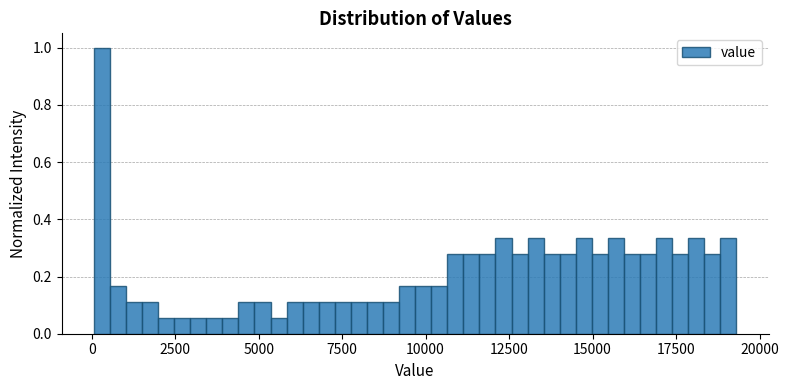

Read against the x-axis, roughly where is the centre of the tallest bar?

500